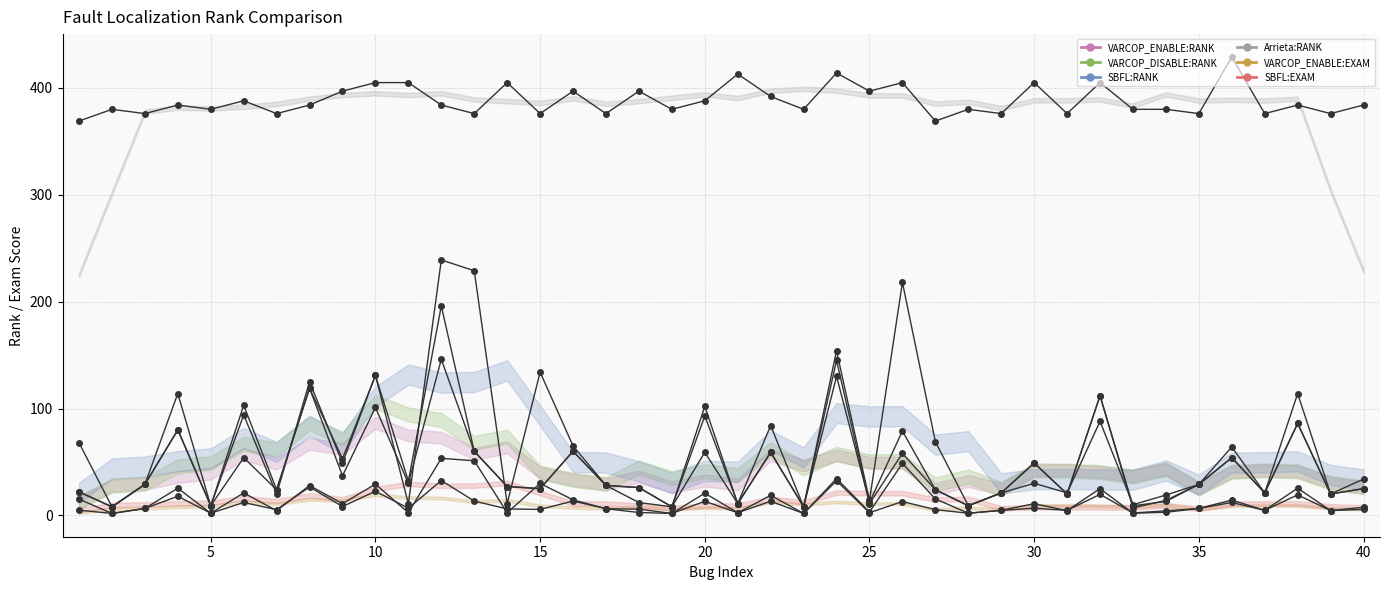

Where is the first local maximum for VARCOP_DISABLE:RANK?

15